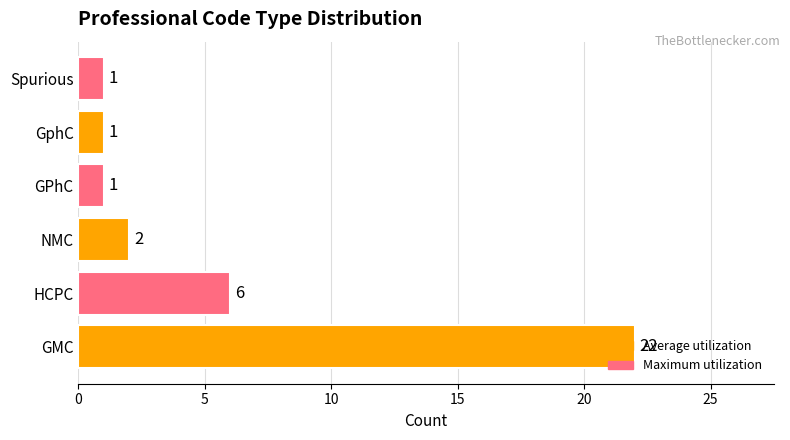

Rank the categories by value from lowest to highest.

GPhC, GphC, Spurious, NMC, HCPC, GMC